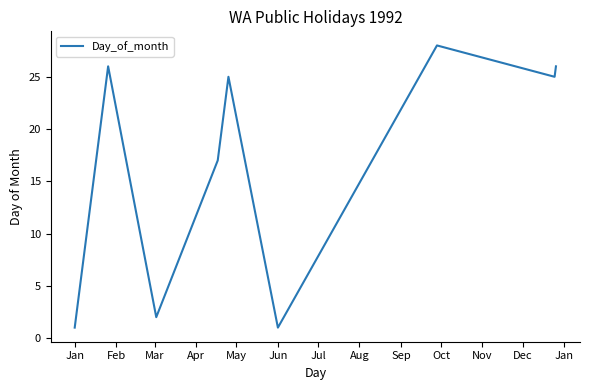

What is the difference between the maximum and minimum values?

27